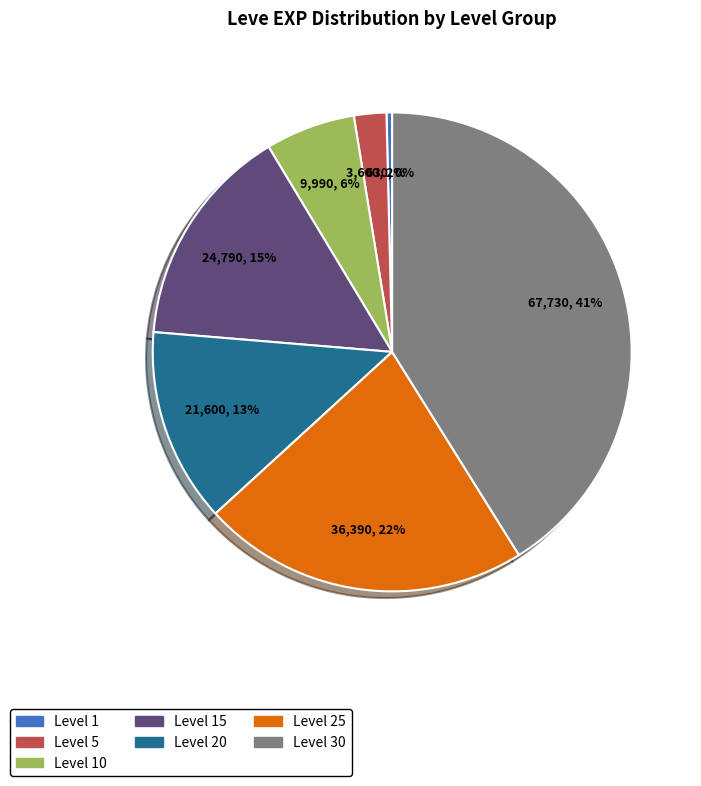

How many segments does this pie chart have?

7